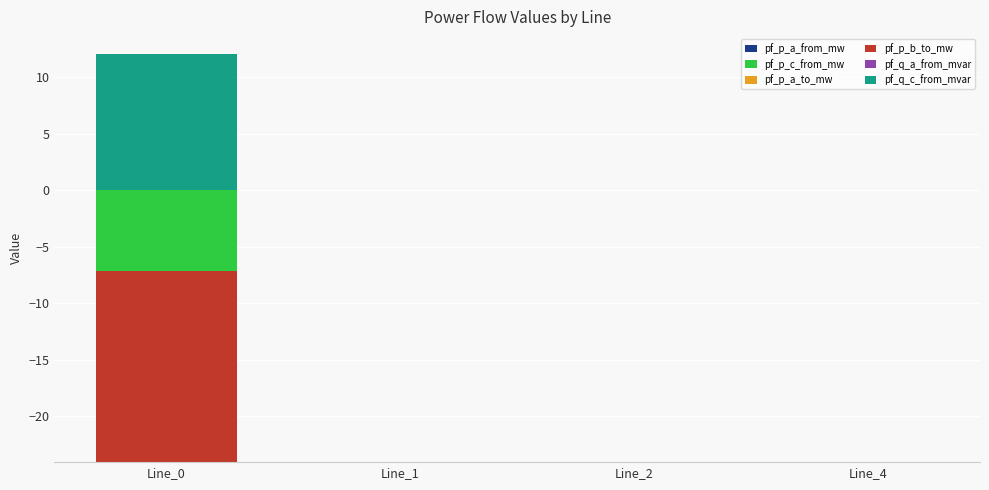

At which label does pf_q_a_from_mvar reach its minimum?

Line_1